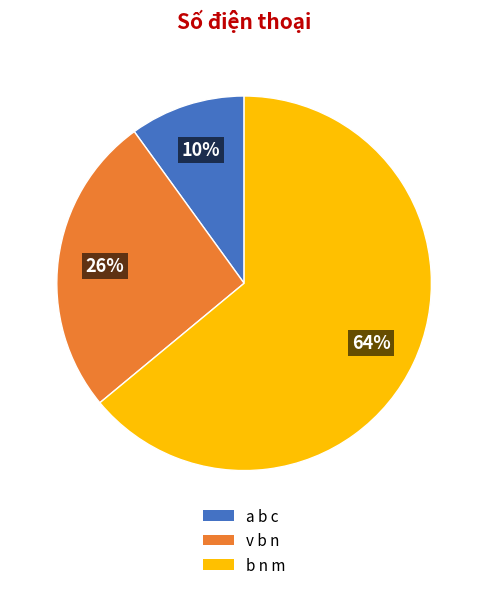

Approximately how many times larger is the value at b n m compared to a b c?

6.4